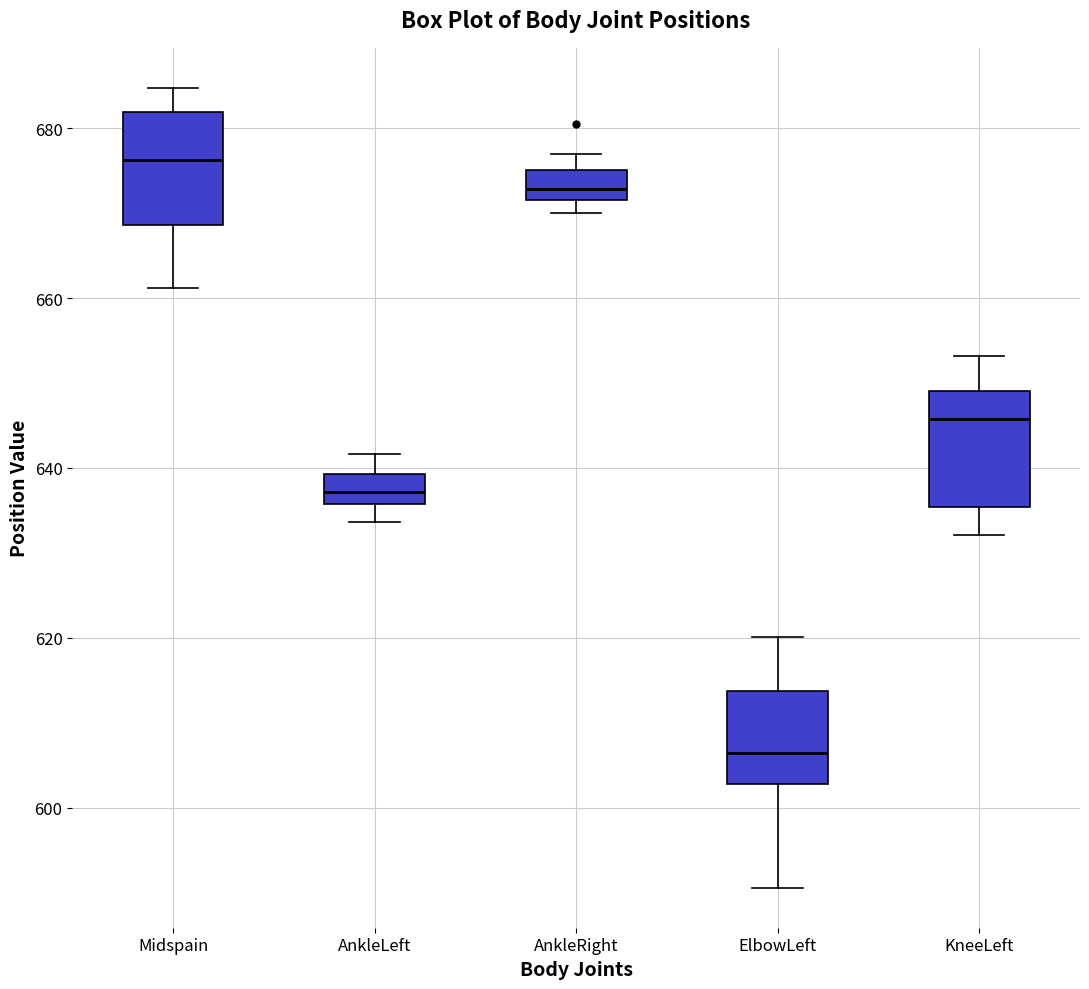

Reading left to right, transcribe this box plot: for each box, give where its median line is, the range the box spans, and where its two whiskers end, as read against the y-axis. The values are not printed on the chart, so give them approximately, as read against the axis.

Midspain: median 676, box 668 to 682, whiskers 662 to 684
AnkleLeft: median 638, box 636 to 640, whiskers 634 to 642
AnkleRight: median 672 (inside the box), box 672 to 676, whiskers 670 to 678
ElbowLeft: median 606, box 602 to 614, whiskers 590 to 620
KneeLeft: median 646, box 636 to 650, whiskers 632 to 654